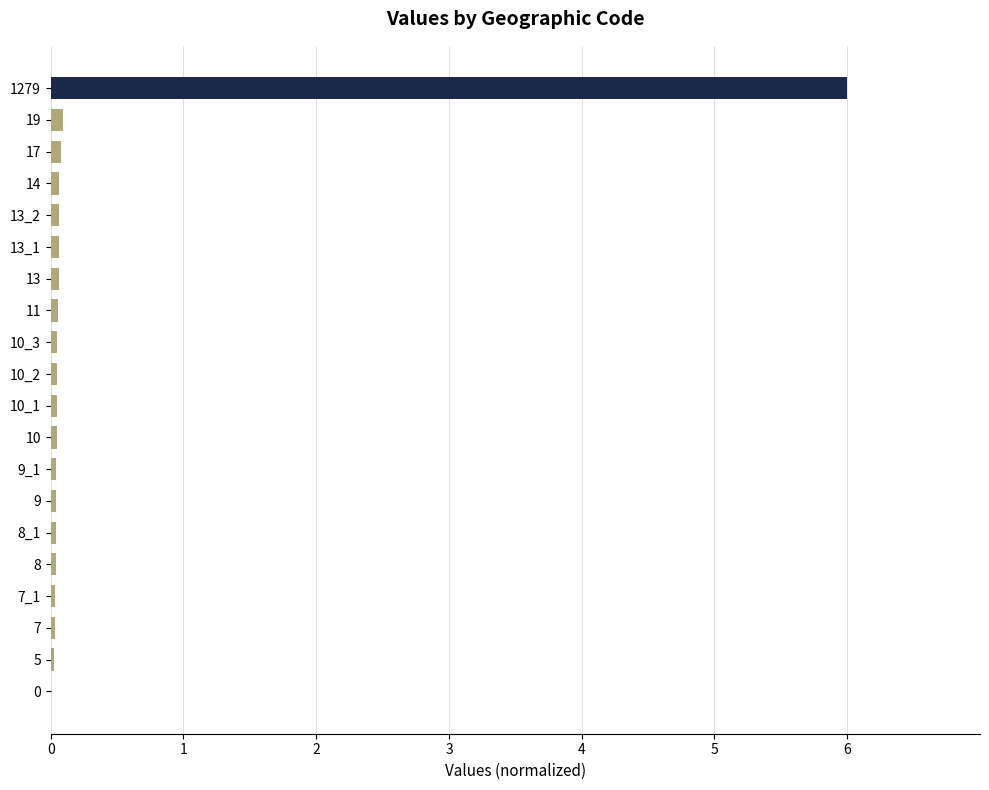

What is the sum of all values?

6.9